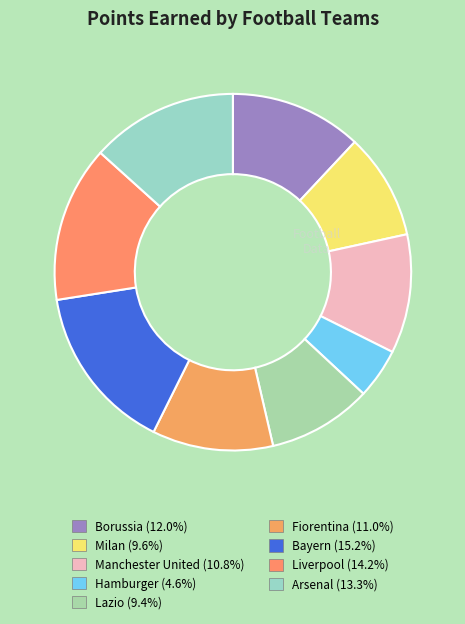

To the nearest percent, what portion does Lazio represent?

9%